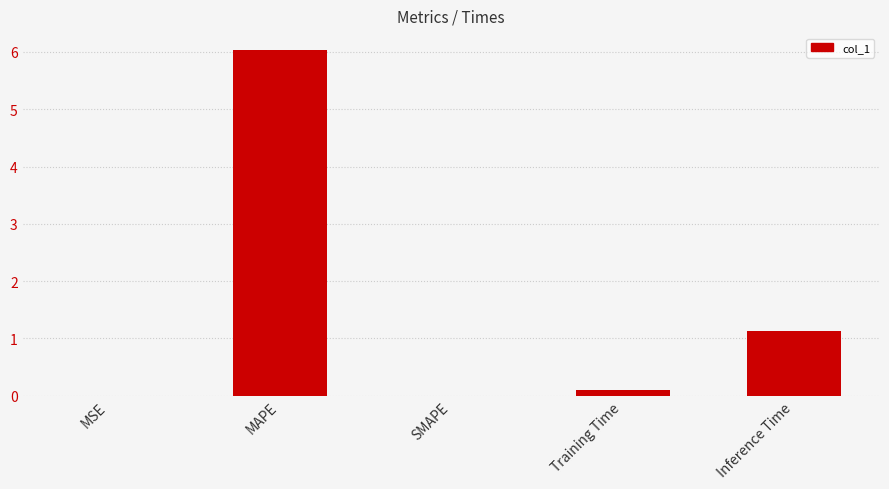

Which has a higher value, MSE or Training Time?

Training Time